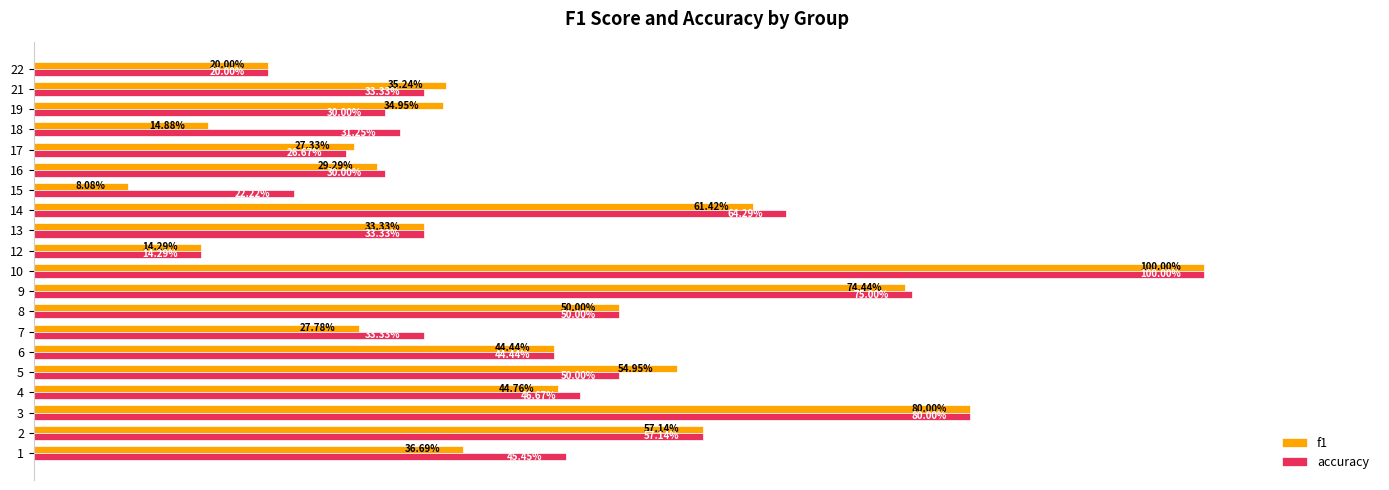

What is the difference between the maximum and minimum values in the accuracy series?

0.9